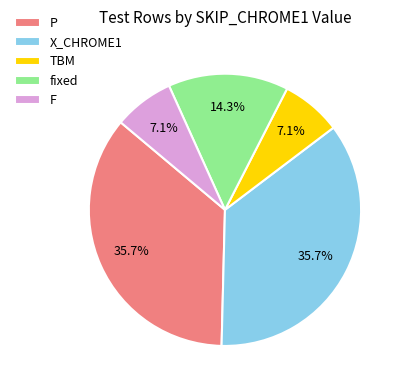

What percentage is the F slice, to the nearest percent?

7%